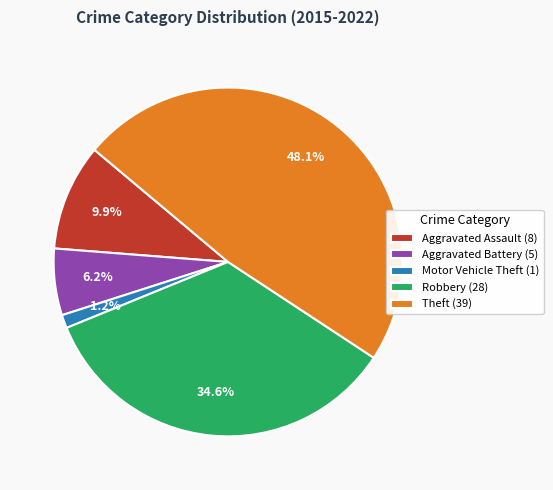

To the nearest percent, what is the combined percentage of Aggravated Assault and Theft?

58%